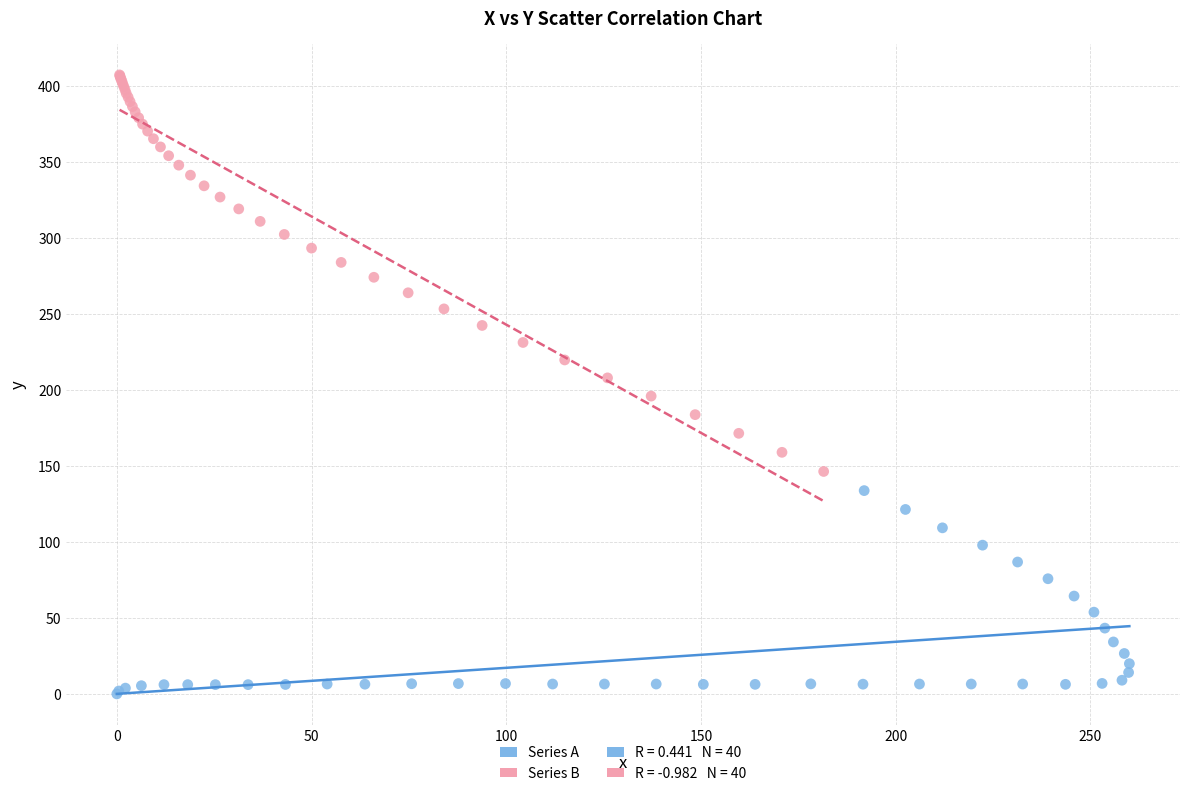

Which series reaches the maximum Y coordinate?

Series B